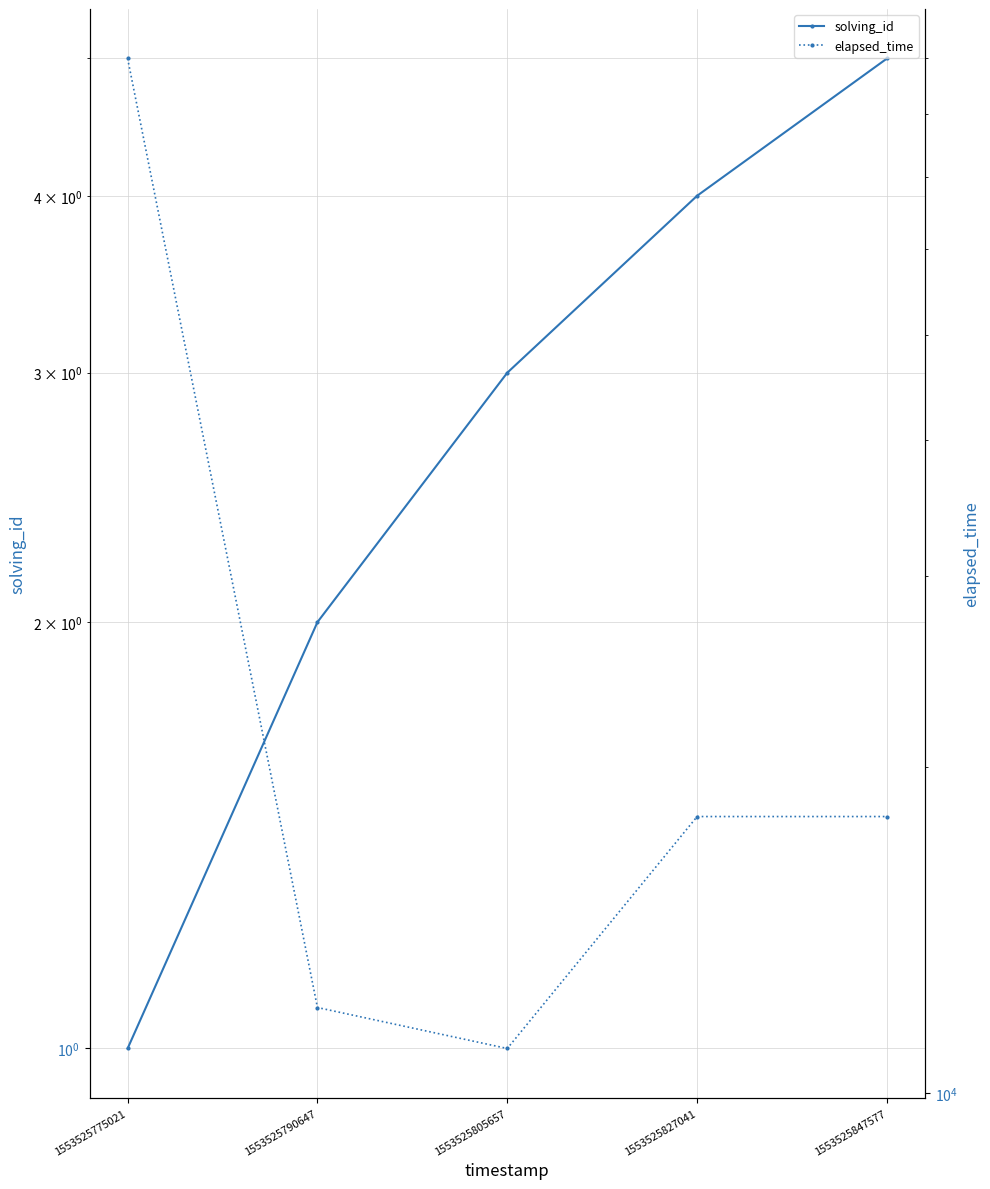

What is the sum of the elapsed_time values at 1553525790647 and 1553525827041?

30000